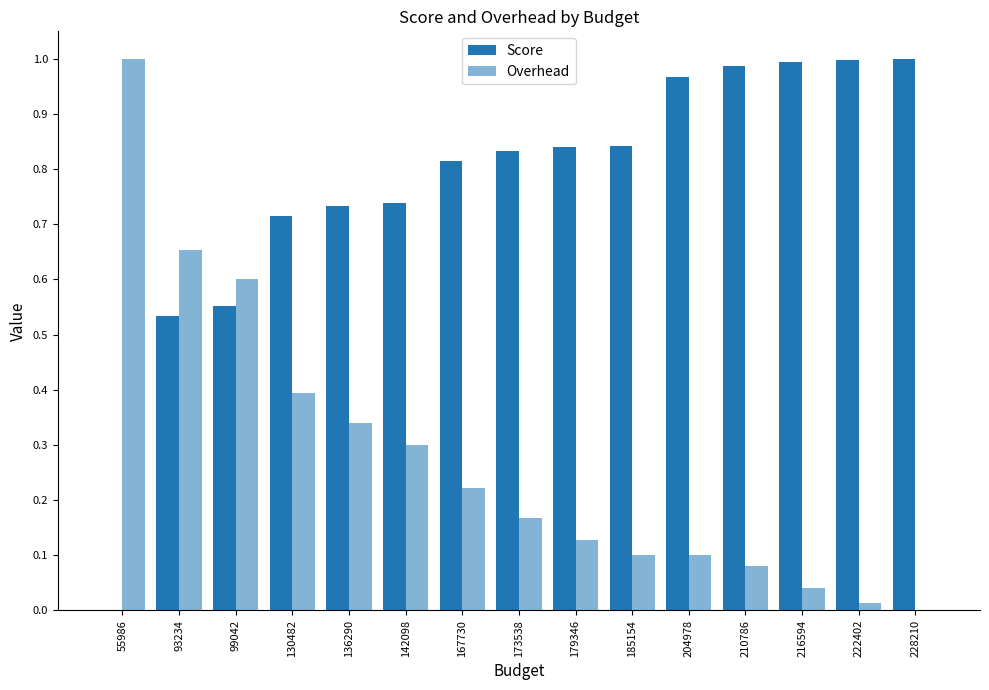

Between 142098 and 210786, which is larger?

210786